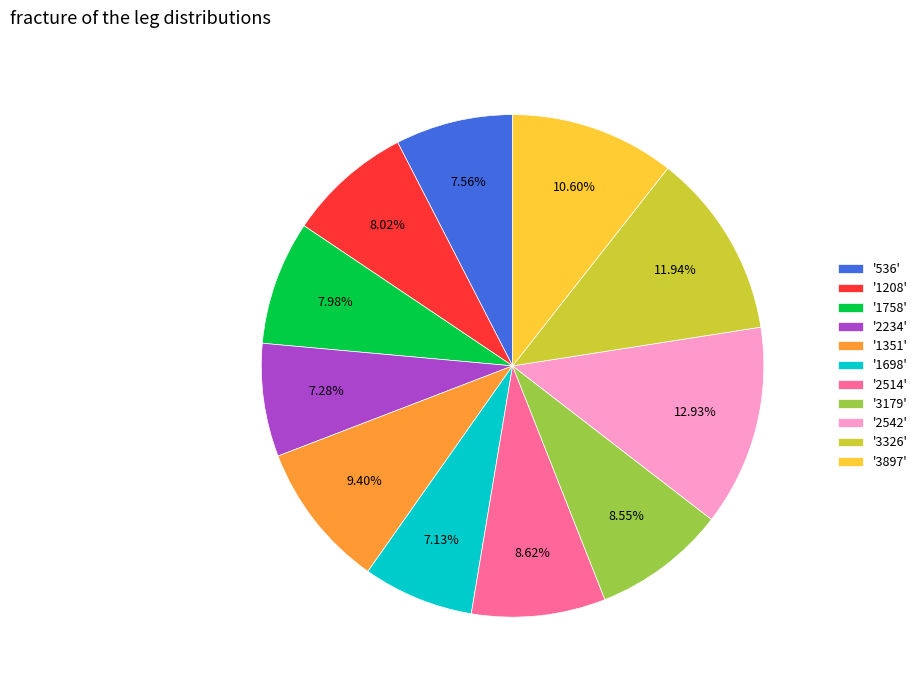

What is the ratio of the value at '1351' to the value at '3326'?

0.8